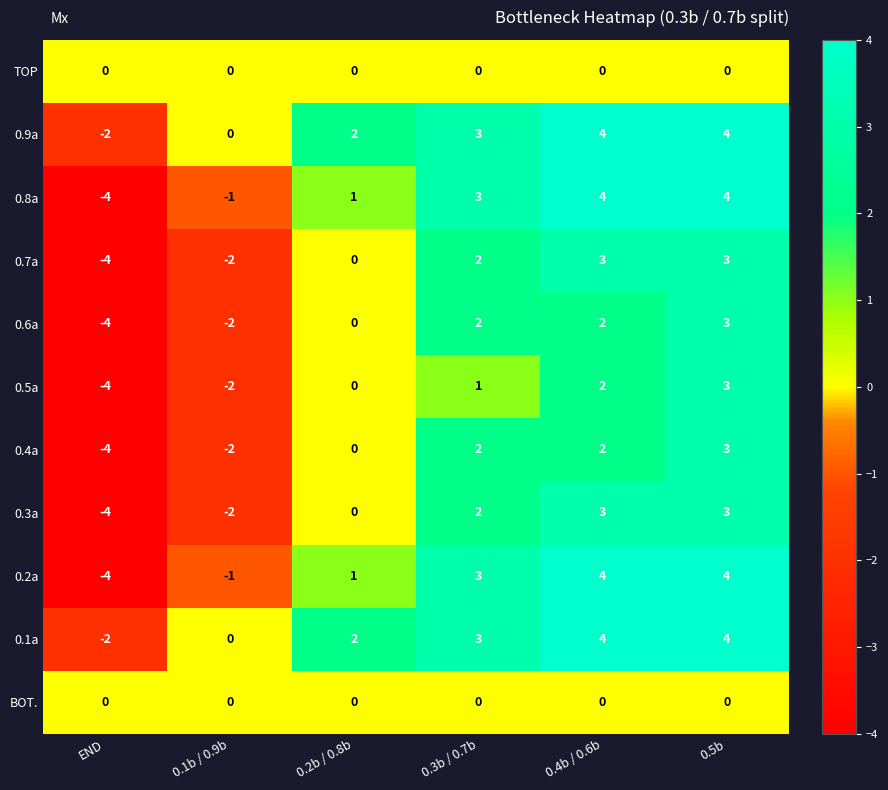

The 0.5a series shows 0 at 0.2b / 0.8b. True or false?

True